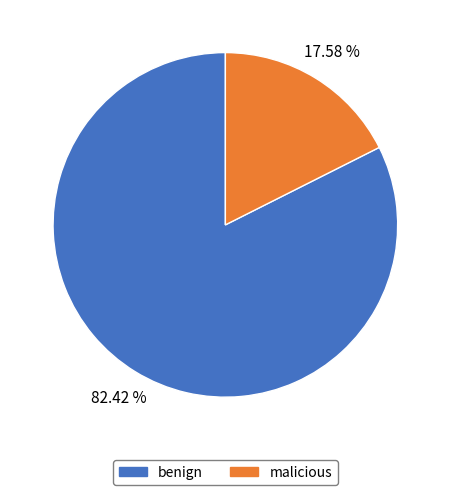

Which slice represents more than half of the pie?

benign